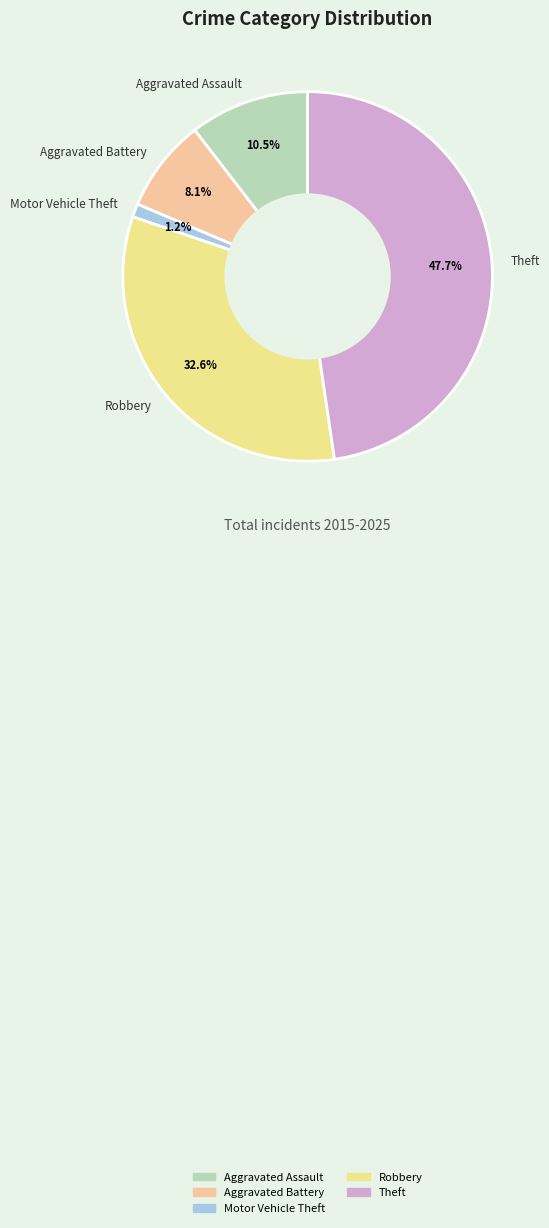

The Robbery slice represents 25% of the pie. True or false?

False